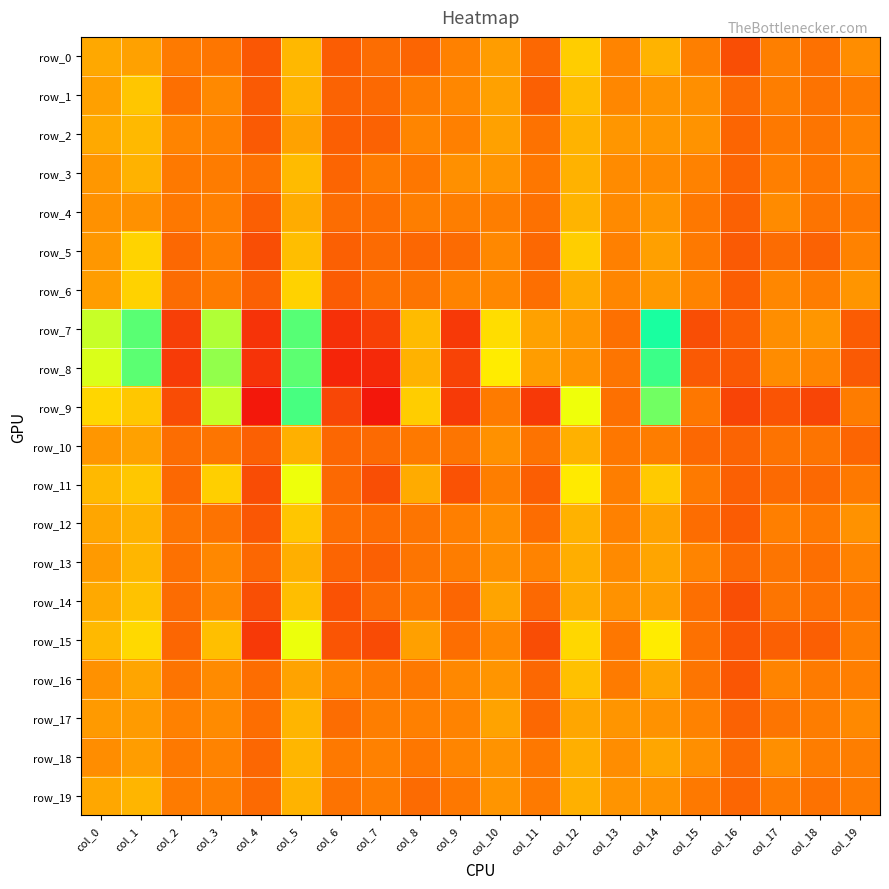

What is the total value across all series at col_19?

9.4